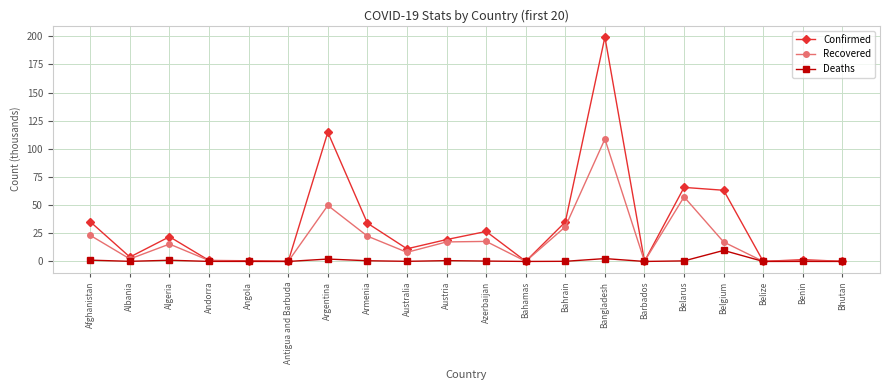

How many lines are shown in the chart?

3